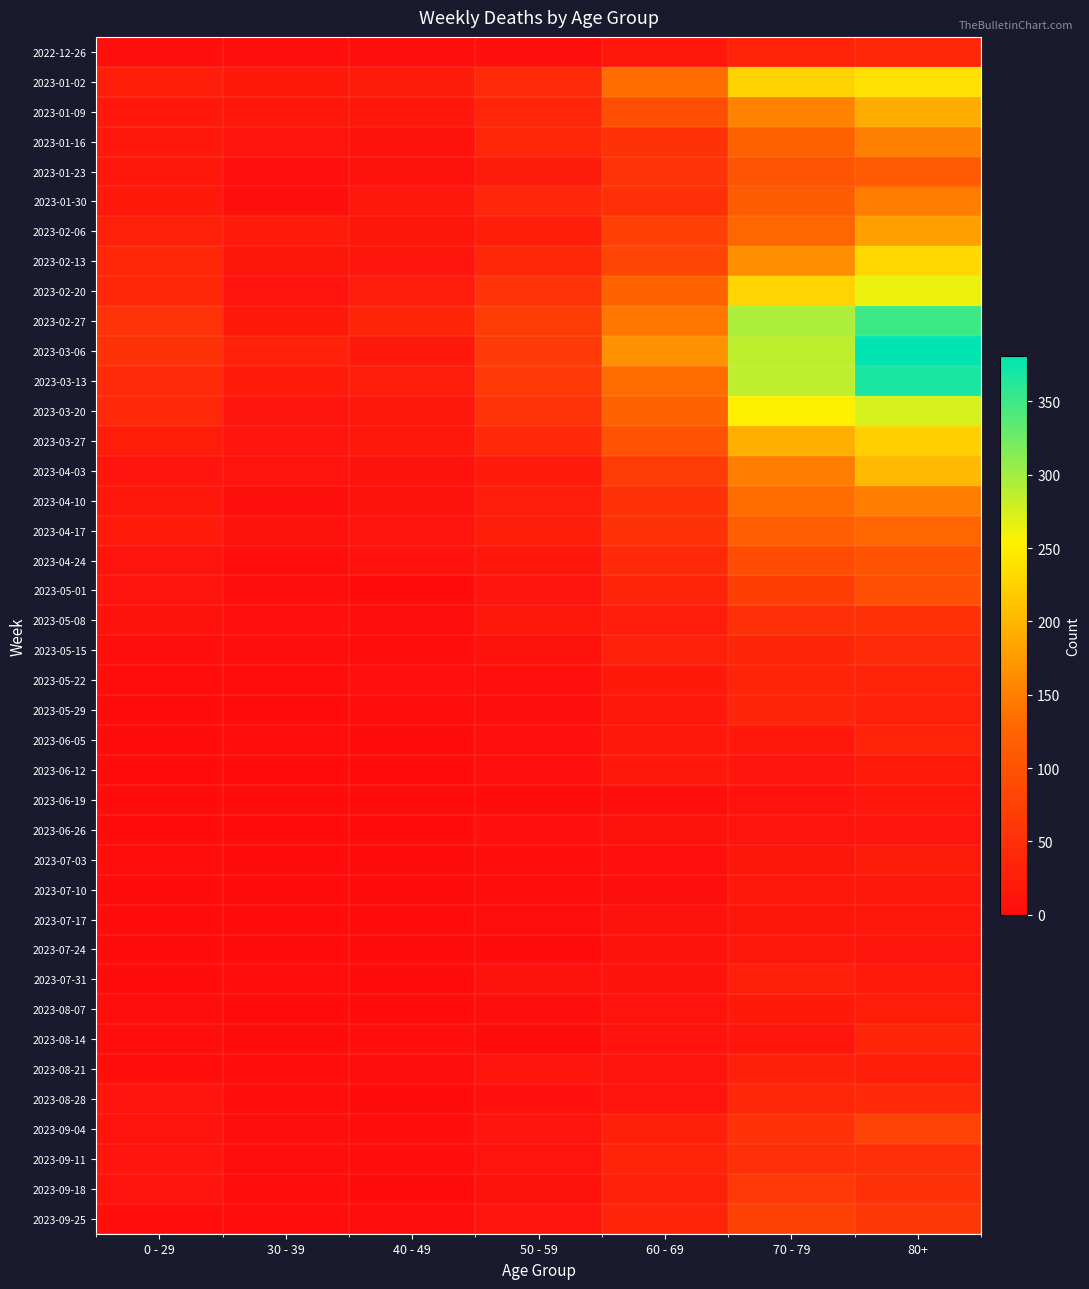

Reading left to right, list all the values displayed in this chart.

2022-12-26: 0 - 29=4	30 - 39=5	40 - 49=4	50 - 59=5	60 - 69=16	70 - 79=32	80+=38
2023-01-02: 0 - 29=26	30 - 39=18	40 - 49=21	50 - 59=44	60 - 69=134	70 - 79=226	80+=238
2023-01-09: 0 - 29=17	30 - 39=15	40 - 49=16	50 - 59=37	60 - 69=94	70 - 79=153	80+=191
2023-01-16: 0 - 29=17	30 - 39=11	40 - 49=8	50 - 59=38	60 - 69=54	70 - 79=121	80+=150
2023-01-23: 0 - 29=15	30 - 39=6	40 - 49=8	50 - 59=21	60 - 69=55	70 - 79=104	80+=111
2023-01-30: 0 - 29=18	30 - 39=4	40 - 49=15	50 - 59=37	60 - 69=51	70 - 79=112	80+=149
2023-02-06: 0 - 29=28	30 - 39=20	40 - 49=14	50 - 59=26	60 - 69=72	70 - 79=127	80+=179
2023-02-13: 0 - 29=39	30 - 39=14	40 - 49=13	50 - 59=38	60 - 69=80	70 - 79=165	80+=230
2023-02-20: 0 - 29=38	30 - 39=10	40 - 49=23	50 - 59=55	60 - 69=123	70 - 79=227	80+=263
2023-02-27: 0 - 29=55	30 - 39=18	40 - 49=36	50 - 59=68	60 - 69=143	70 - 79=295	80+=350
2023-03-06: 0 - 29=54	30 - 39=30	40 - 49=19	50 - 59=65	60 - 69=167	70 - 79=287	80+=381
2023-03-13: 0 - 29=44	30 - 39=20	40 - 49=23	50 - 59=65	60 - 69=133	70 - 79=286	80+=368
2023-03-20: 0 - 29=40	30 - 39=13	40 - 49=16	50 - 59=55	60 - 69=122	70 - 79=253	80+=275
2023-03-27: 0 - 29=24	30 - 39=12	40 - 49=16	50 - 59=41	60 - 69=99	70 - 79=193	80+=223
2023-04-03: 0 - 29=13	30 - 39=9	40 - 49=8	50 - 59=20	60 - 69=69	70 - 79=149	80+=203
2023-04-10: 0 - 29=15	30 - 39=5	40 - 49=8	50 - 59=23	60 - 69=54	70 - 79=133	80+=149
2023-04-17: 0 - 29=20	30 - 39=8	40 - 49=11	50 - 59=25	60 - 69=54	70 - 79=117	80+=126
2023-04-24: 0 - 29=11	30 - 39=3	40 - 49=7	50 - 59=16	60 - 69=41	70 - 79=90	80+=101
2023-05-01: 0 - 29=13	30 - 39=4	40 - 49=2	50 - 59=12	60 - 69=33	70 - 79=71	80+=95
2023-05-08: 0 - 29=8	30 - 39=6	40 - 49=4	50 - 59=15	60 - 69=23	70 - 79=50	80+=54
2023-05-15: 0 - 29=4	30 - 39=4	40 - 49=3	50 - 59=7	60 - 69=29	70 - 79=35	80+=44
2023-05-22: 0 - 29=3	30 - 39=3	40 - 49=6	50 - 59=6	60 - 69=18	70 - 79=32	80+=32
2023-05-29: 0 - 29=2	30 - 39=2	40 - 49=3	50 - 59=5	60 - 69=15	70 - 79=35	80+=29
2023-06-05: 0 - 29=1	30 - 39=3	40 - 49=2	50 - 59=6	60 - 69=17	70 - 79=17	80+=33
2023-06-12: 0 - 29=2	30 - 39=2	40 - 49=1	50 - 59=6	60 - 69=17	70 - 79=13	80+=20
2023-06-19: 0 - 29=1	30 - 39=1	40 - 49=1	50 - 59=2	60 - 69=4	70 - 79=10	80+=16
2023-06-26: 0 - 29=1	30 - 39=1	40 - 49=0	50 - 59=6	60 - 69=7	70 - 79=11	80+=11
2023-07-03: 0 - 29=3	30 - 39=0	40 - 49=0	50 - 59=3	60 - 69=6	70 - 79=14	80+=22
2023-07-10: 0 - 29=2	30 - 39=2	40 - 49=1	50 - 59=3	60 - 69=4	70 - 79=15	80+=16
2023-07-17: 0 - 29=2	30 - 39=0	40 - 49=0	50 - 59=4	60 - 69=8	70 - 79=14	80+=15
2023-07-24: 0 - 29=2	30 - 39=1	40 - 49=1	50 - 59=2	60 - 69=7	70 - 79=16	80+=13
2023-07-31: 0 - 29=2	30 - 39=3	40 - 49=2	50 - 59=8	60 - 69=8	70 - 79=27	80+=20
2023-08-07: 0 - 29=4	30 - 39=1	40 - 49=0	50 - 59=5	60 - 69=9	70 - 79=18	80+=24
2023-08-14: 0 - 29=4	30 - 39=2	40 - 49=5	50 - 59=2	60 - 69=9	70 - 79=12	80+=36
2023-08-21: 0 - 29=3	30 - 39=3	40 - 49=4	50 - 59=11	60 - 69=11	70 - 79=27	80+=26
2023-08-28: 0 - 29=12	30 - 39=3	40 - 49=1	50 - 59=6	60 - 69=9	70 - 79=39	80+=41
2023-09-04: 0 - 29=9	30 - 39=4	40 - 49=3	50 - 59=13	60 - 69=27	70 - 79=53	80+=77
2023-09-11: 0 - 29=13	30 - 39=4	40 - 49=3	50 - 59=9	60 - 69=32	70 - 79=51	80+=52
2023-09-18: 0 - 29=9	30 - 39=3	40 - 49=1	50 - 59=7	60 - 69=28	70 - 79=62	80+=53
2023-09-25: 0 - 29=3	30 - 39=3	40 - 49=5	50 - 59=12	60 - 69=32	70 - 79=74	80+=61